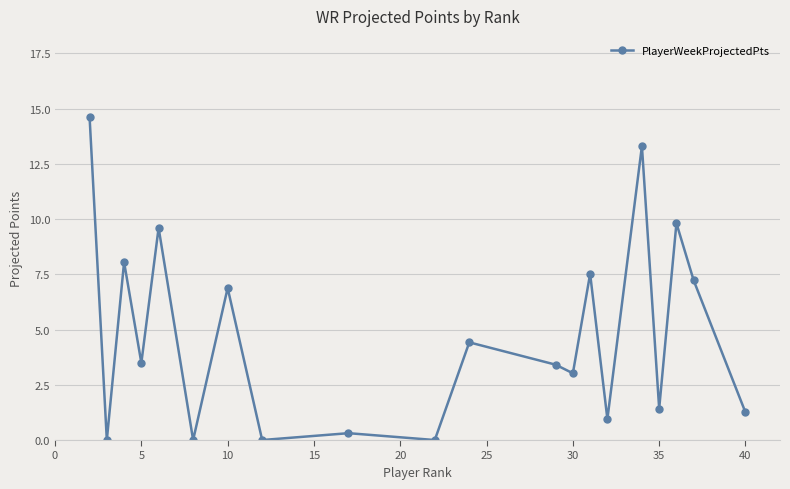

True or false: there are more than 0 points higher than both neighbors.

True